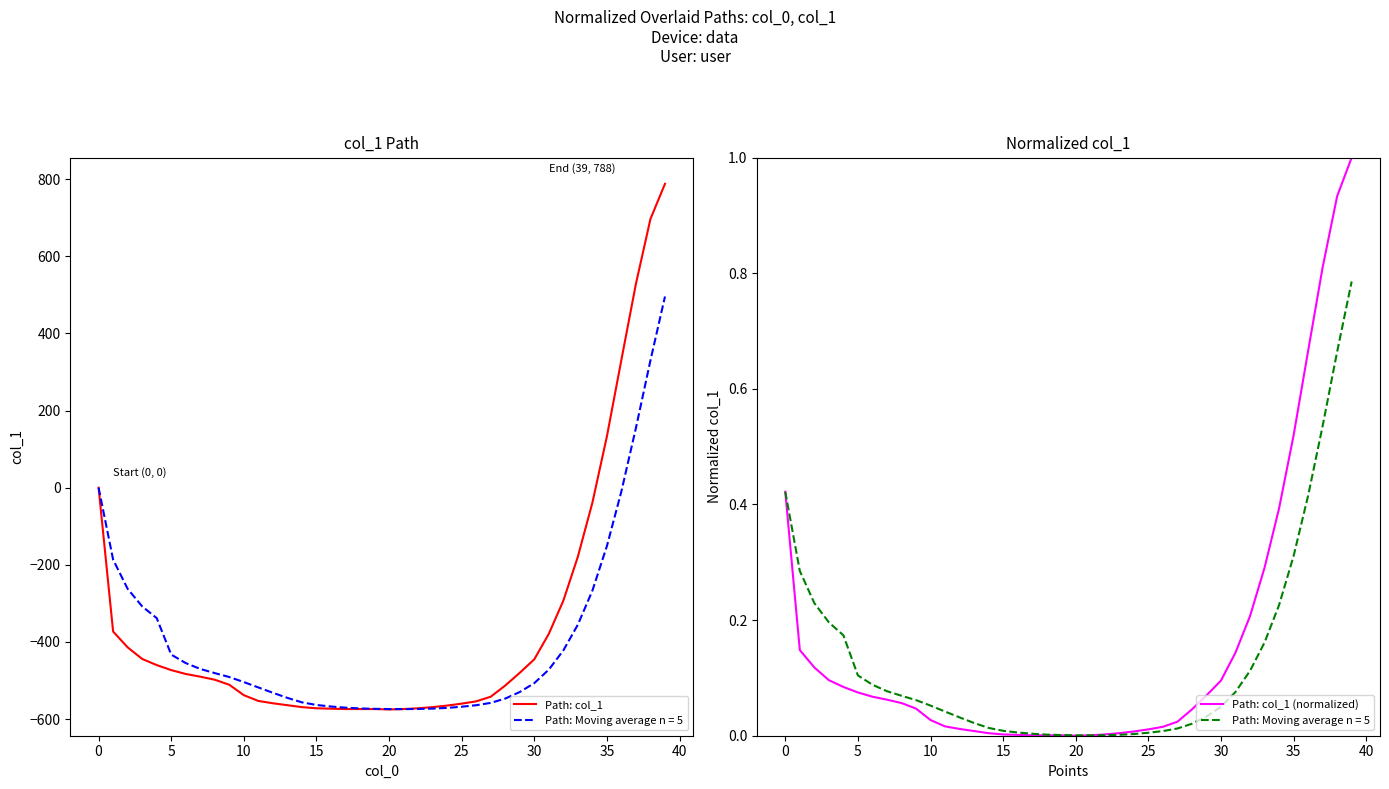

At which category is the sum across all series the highest?

39